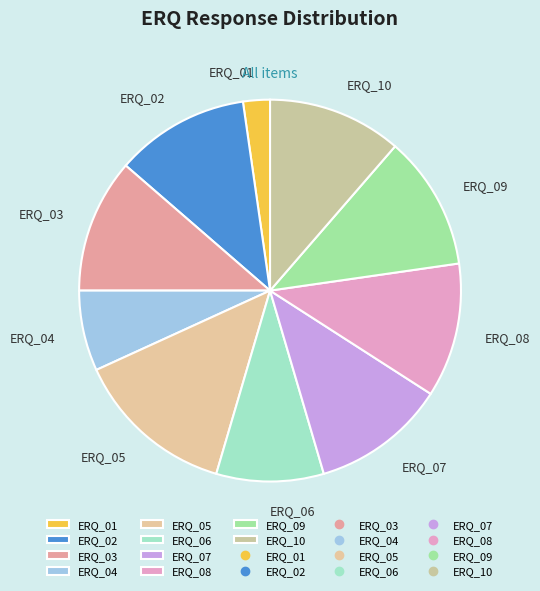

Count the number of slices in the pie.

10